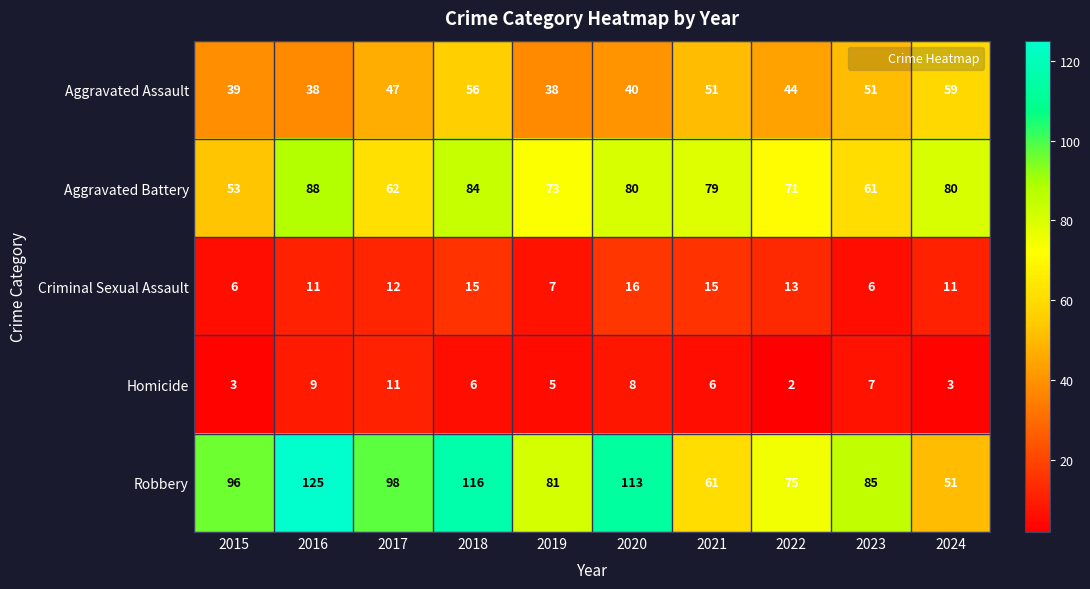

Is it true that Aggravated Battery equals 124 at 2016?

False